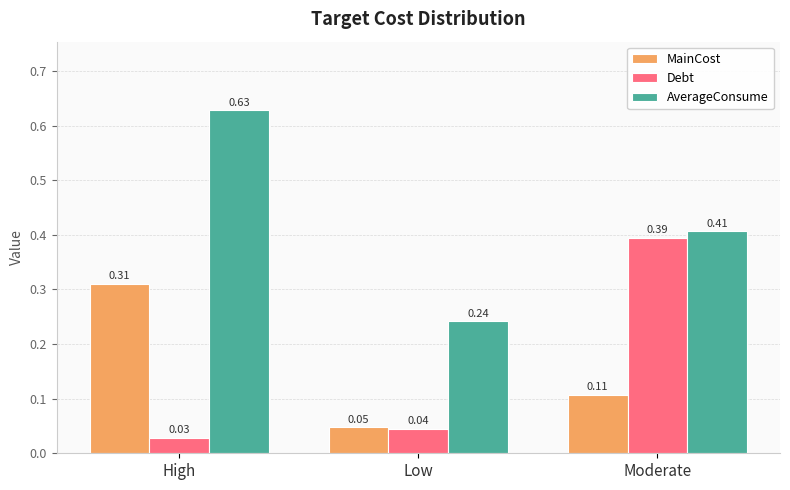

The value of AverageConsume at Low is 0.1. True or false?

False